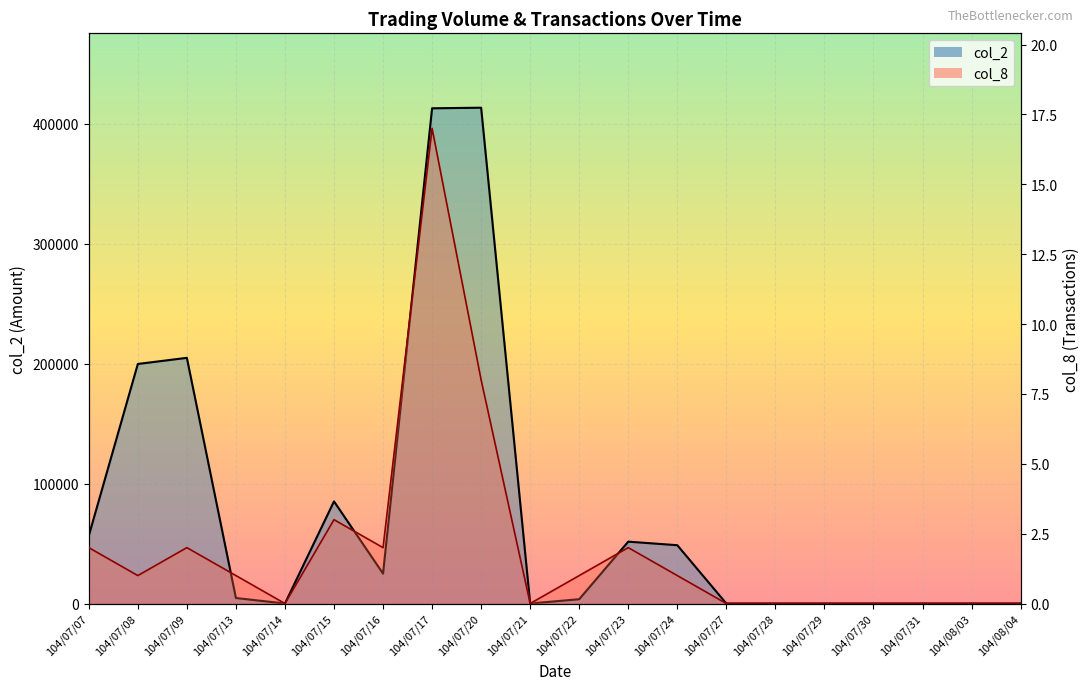

True or false: col_2 and col_8 intersect in this chart.

False